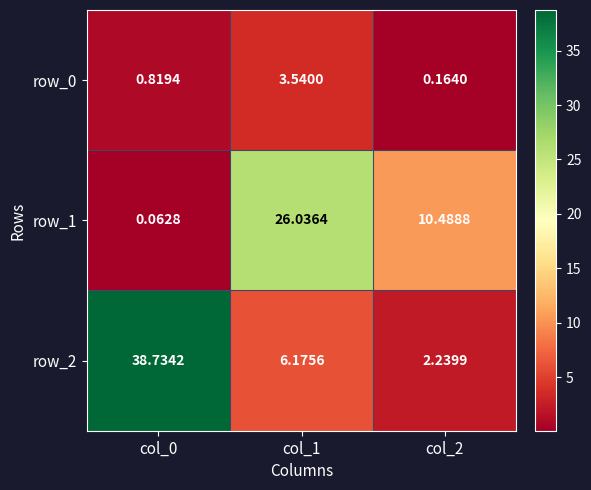

What is the total value across all series at col_1?

35.8